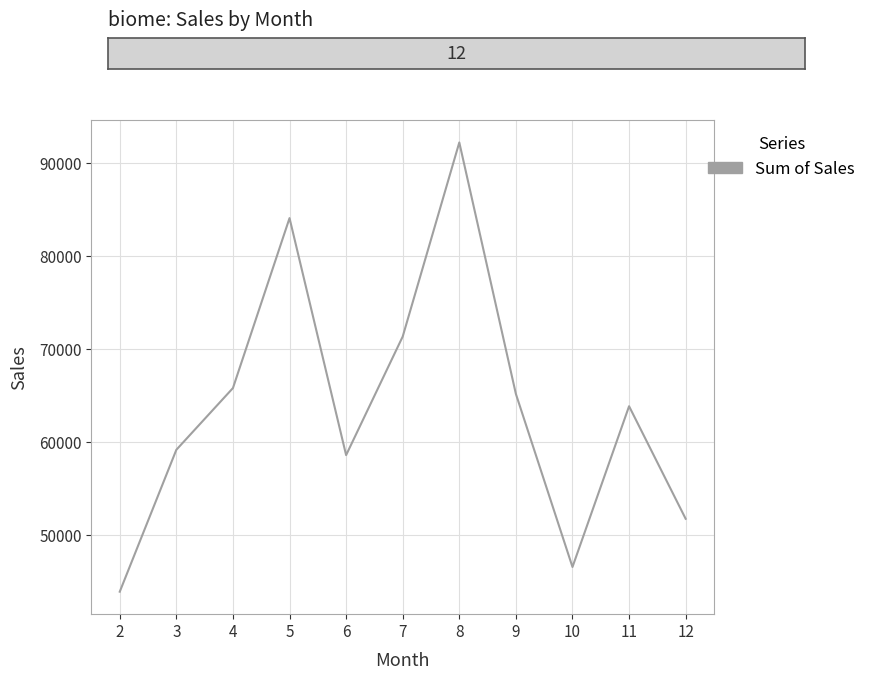

Read the value at 9.

65140.8